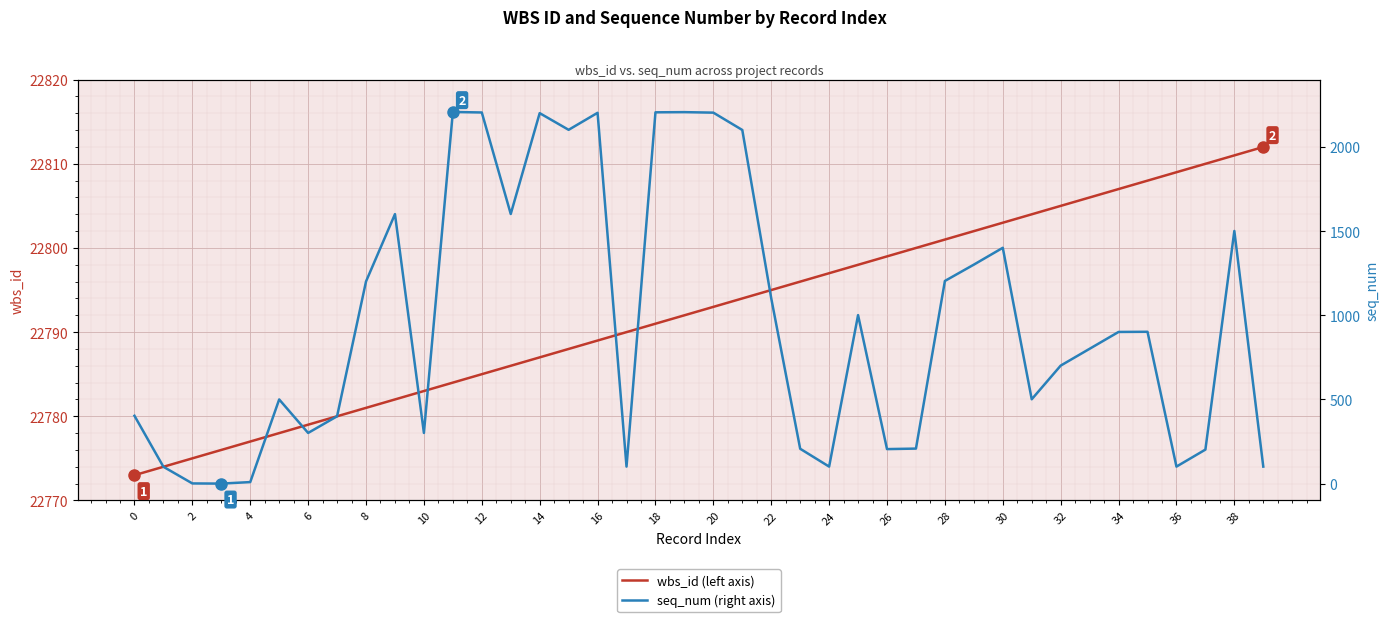

What is the difference between the wbs_id (left axis) values at 26 and 21?

5